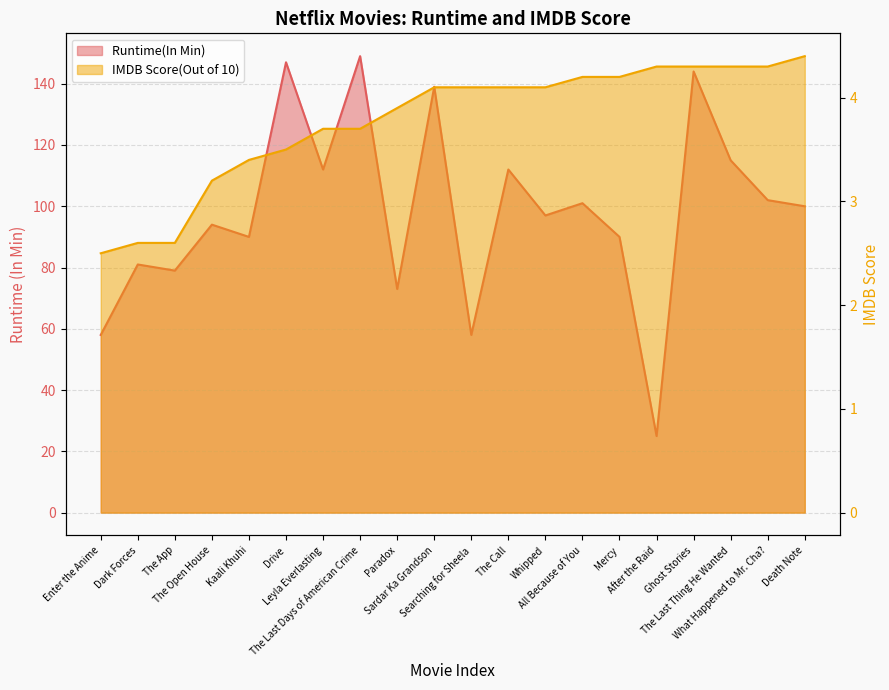

Rank the series by their average value, from highest to lowest.

Runtime(In Min), IMDB Score(Out of 10)